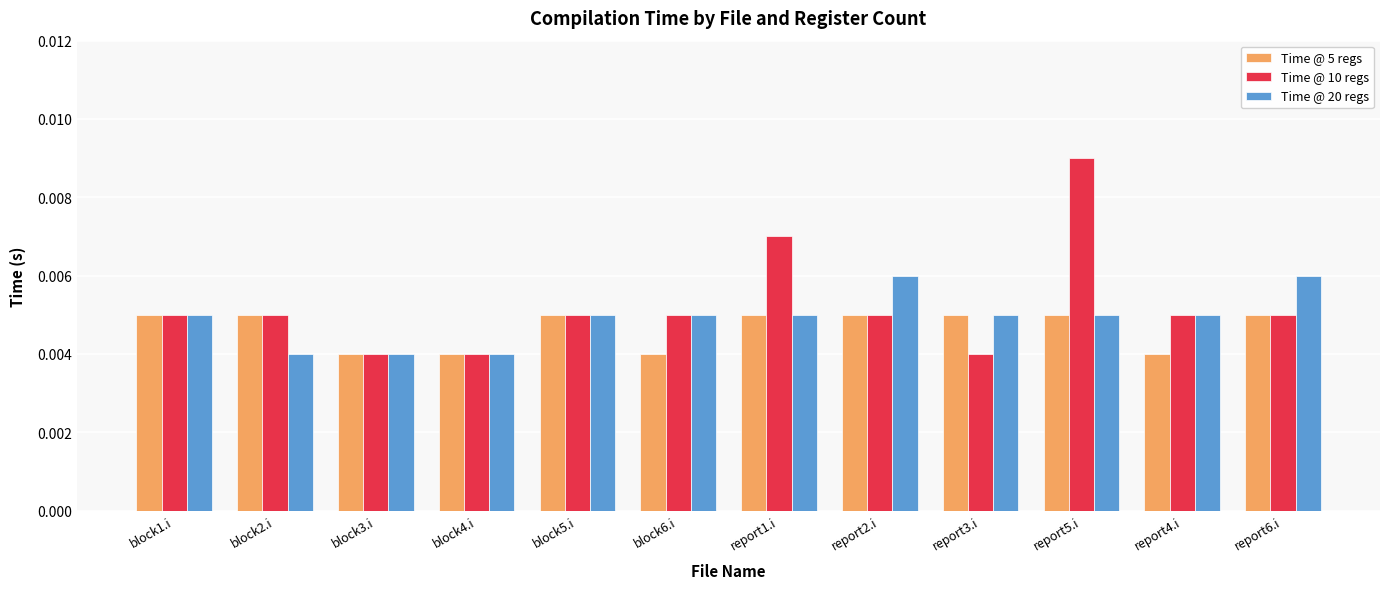

Rank the series by their average value, from lowest to highest.

Time @ 5 regs, Time @ 20 regs, Time @ 10 regs